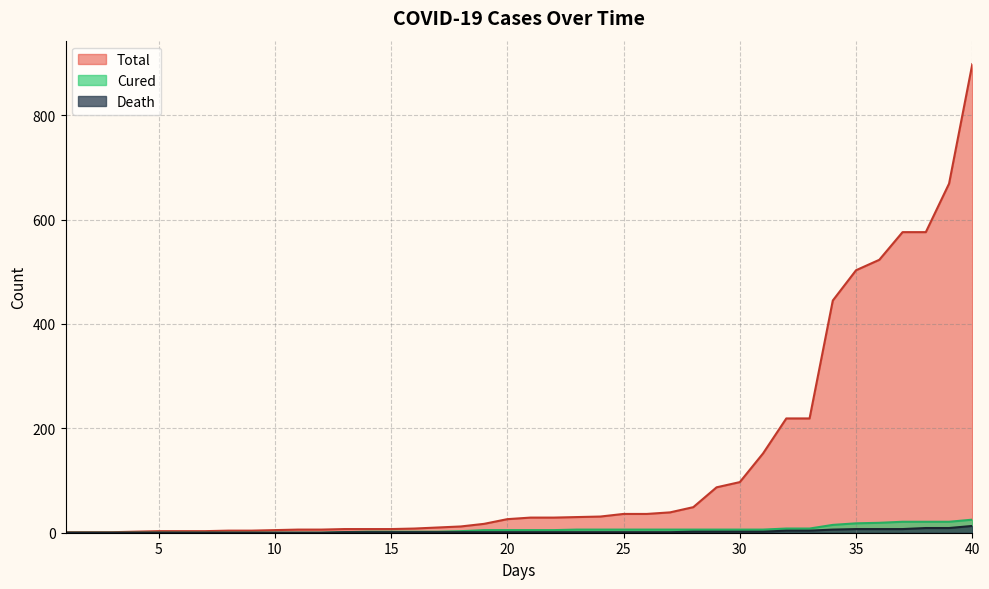

Reading right to left, list all the values displayed in this chart.

Total: 40=898	39=669	38=576	37=576	36=523	35=503	34=445	33=219	32=219	31=152	30=97	29=87	28=49	27=39	26=36	25=36	24=31	23=30	22=29	21=29	20=26	19=17	18=12	17=10	16=8	15=7	14=7	13=7	12=6	11=6	10=5	9=4	8=4	7=3	6=3	5=3	4=2	3=1	2=1	1=1
Cured: 40=25	39=21	38=21	37=21	36=19	35=18	34=15	33=8	32=8	31=6	30=6	29=6	28=6	27=6	26=6	25=6	24=6	23=6	22=5	21=5	20=5	19=5	18=3	17=2	16=2	15=2	14=2	13=1	12=0	11=0	10=0	9=0	8=0	7=0	6=0	5=0	4=0	3=0	2=0	1=0
Death: 40=13	39=9	38=9	37=7	36=7	35=7	34=6	33=4	32=4	31=2	30=2	29=2	28=2	27=1	26=1	25=1	24=1	23=1	22=1	21=1	20=1	19=1	18=1	17=1	16=1	15=1	14=1	13=1	12=0	11=0	10=0	9=0	8=0	7=0	6=0	5=0	4=0	3=0	2=0	1=0